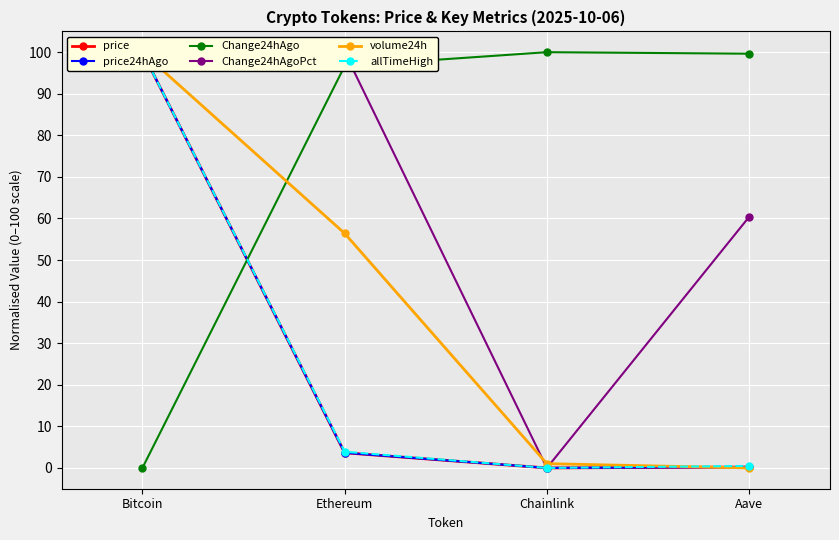

Where does the Change24hAgoPct series first go above 96?

Bitcoin